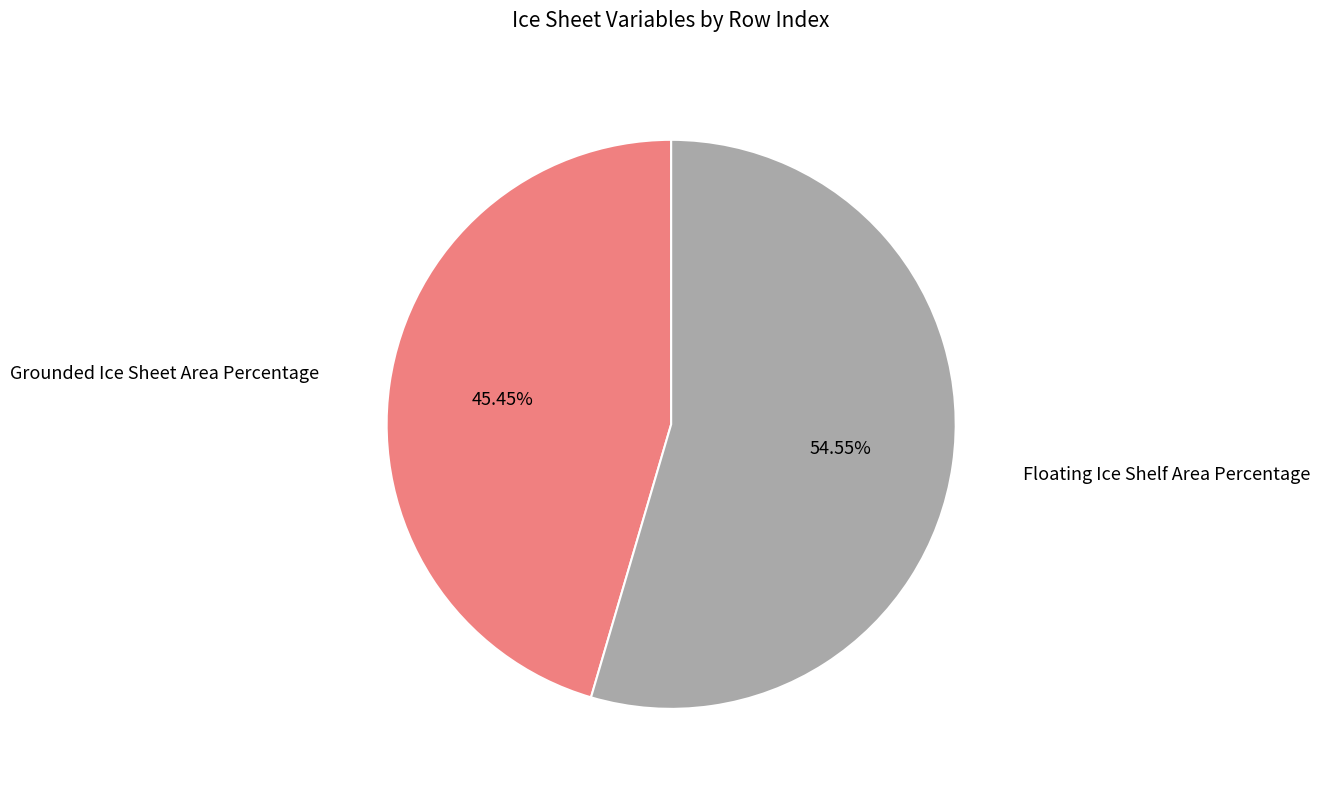

Is it true that Floating Ice Shelf Area Percentage is 55% of the pie?

True